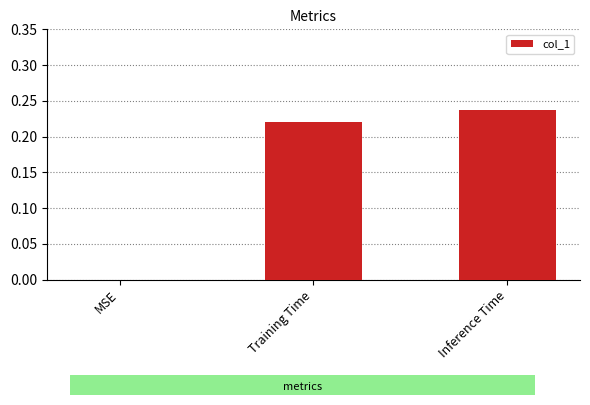

What is the sum of the values at Inference Time and Training Time?

0.5